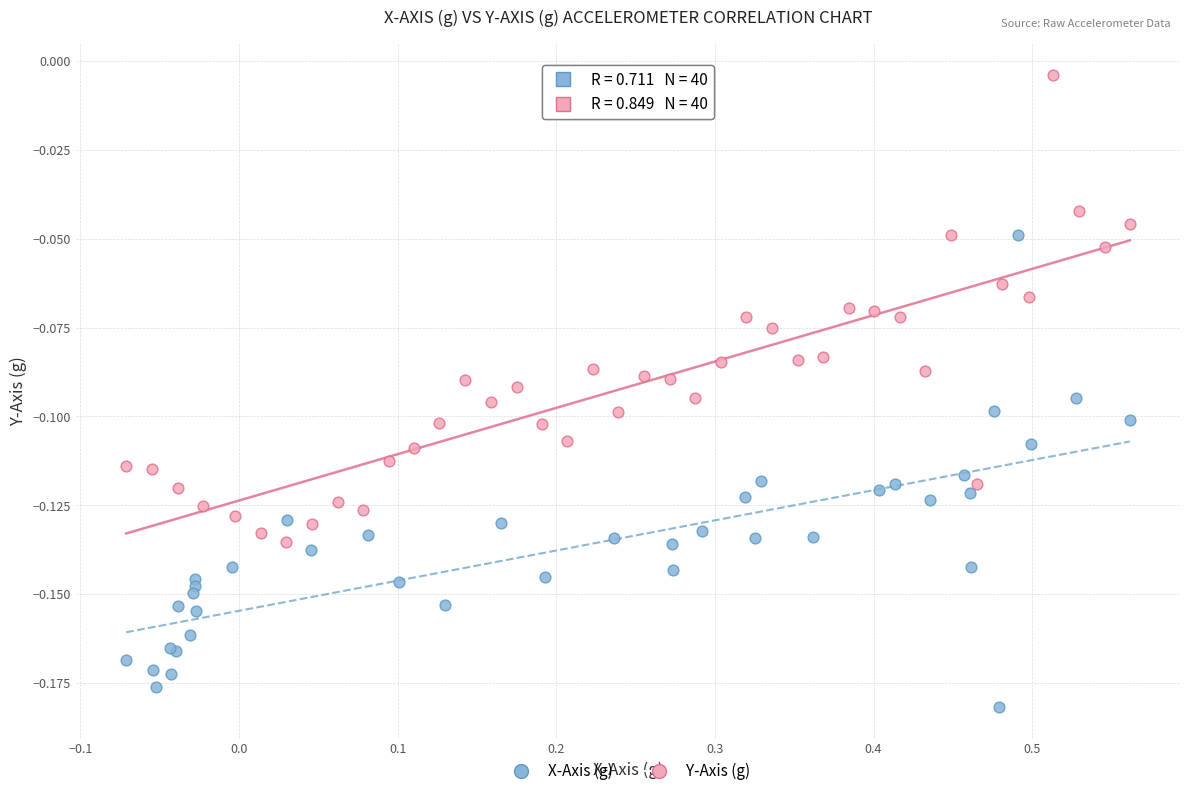

Which series contains the highest Y value?

Y-Axis (g)